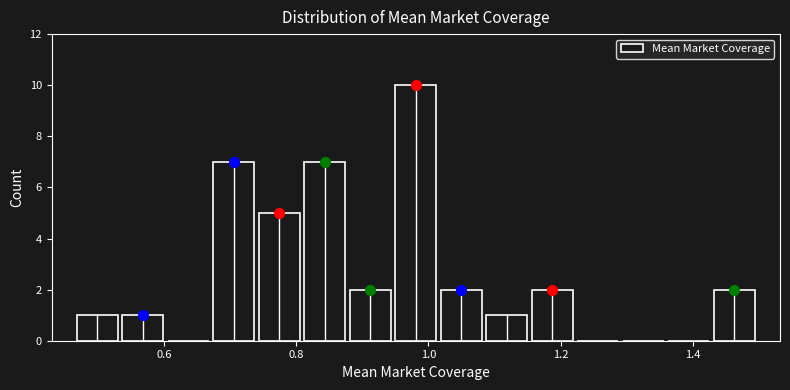

Read against the x-axis, roughly where is the centre of the tallest bar?

0.98